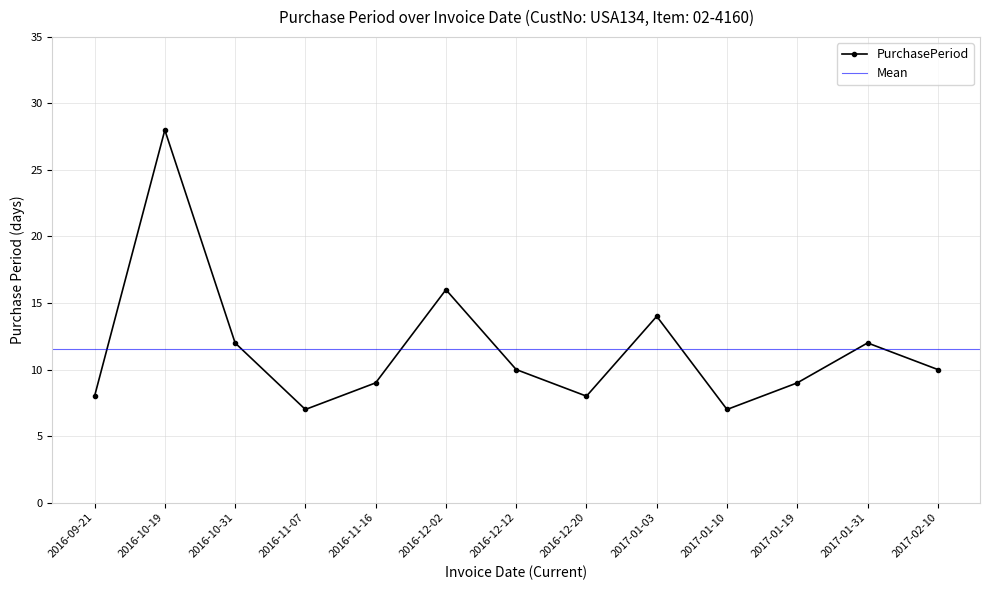

What is the difference between the values at 2016-12-12 and 2017-01-19?

1